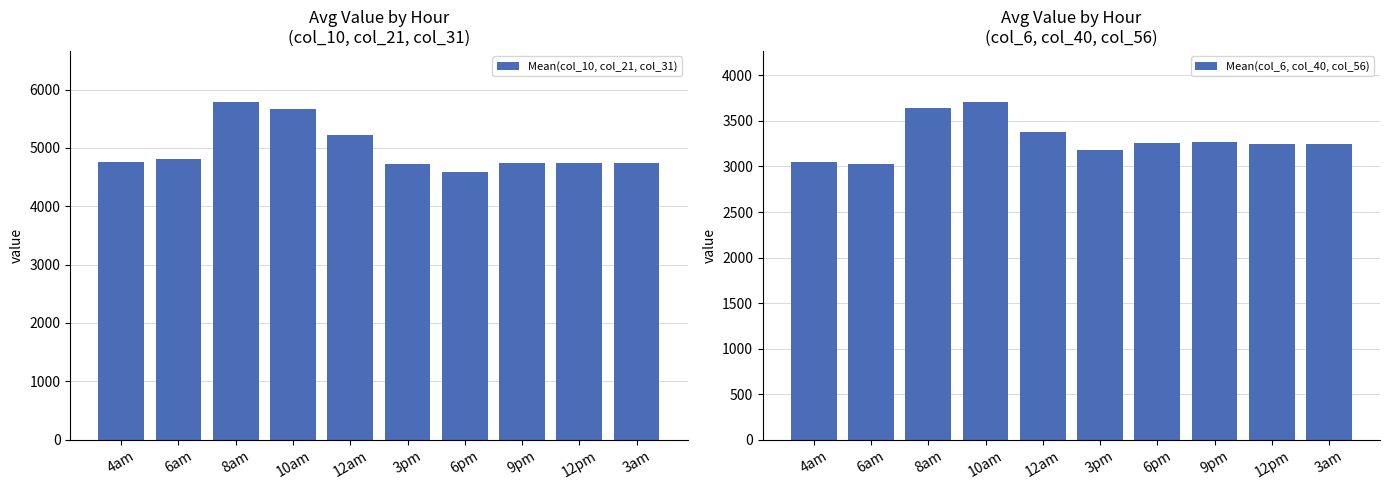

What is the approximate value of Mean(col_6, col_40, col_56) at 10am?

3712.2